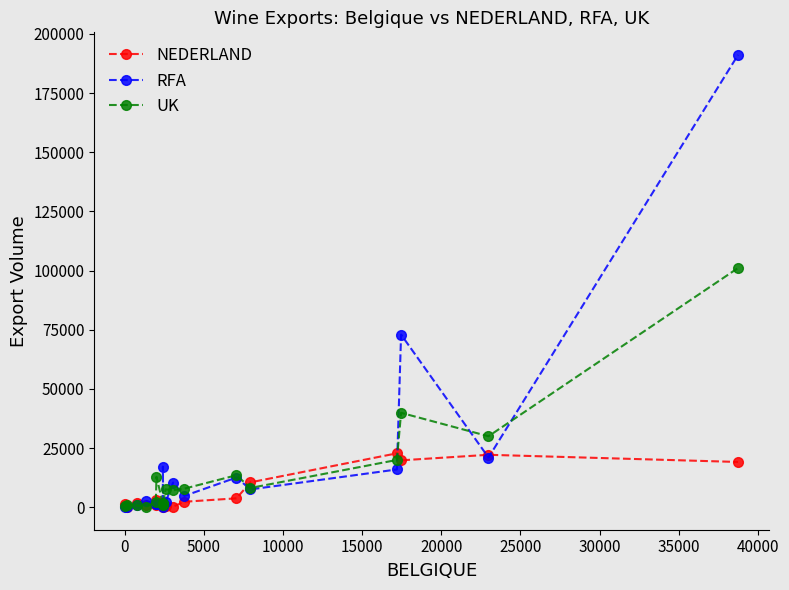

What is the average value of the RFA series?

20262